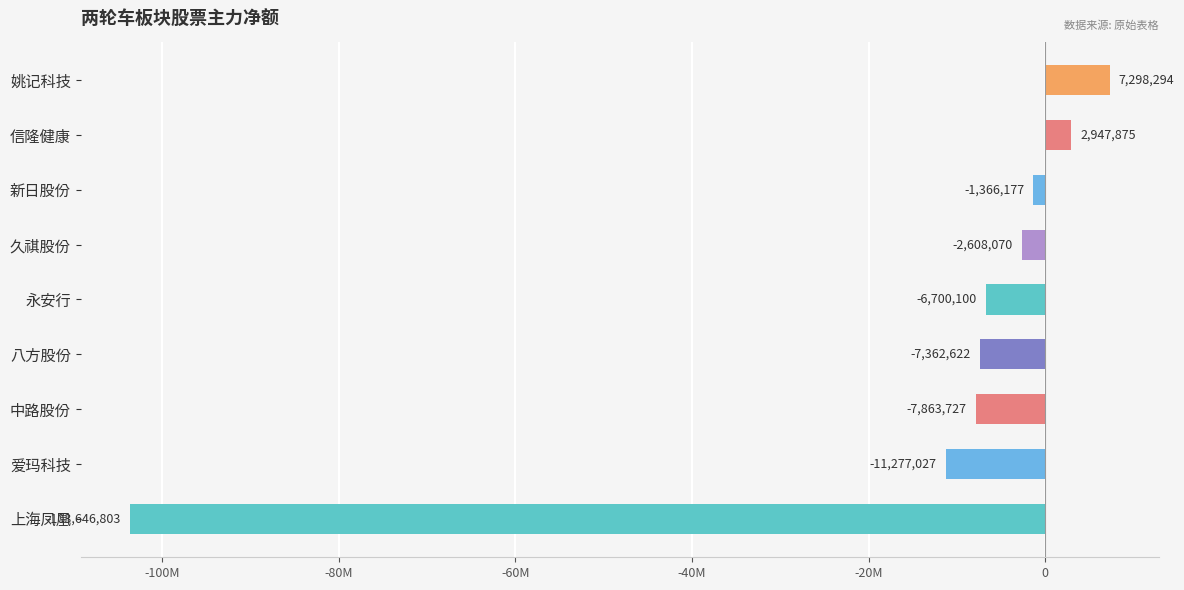

Does the chart contain any negative values?

Yes